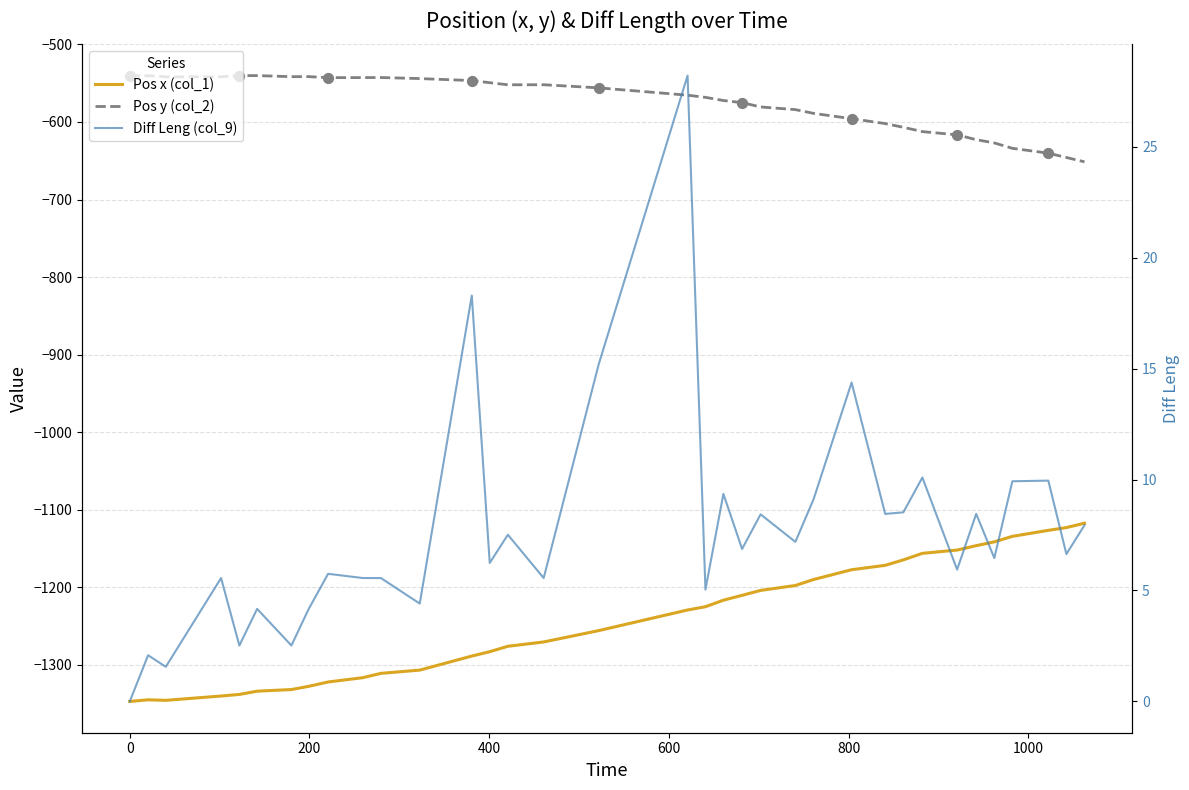

What are all the series names shown in the legend?

Pos x (col_1), Pos y (col_2), Diff Leng (col_9)